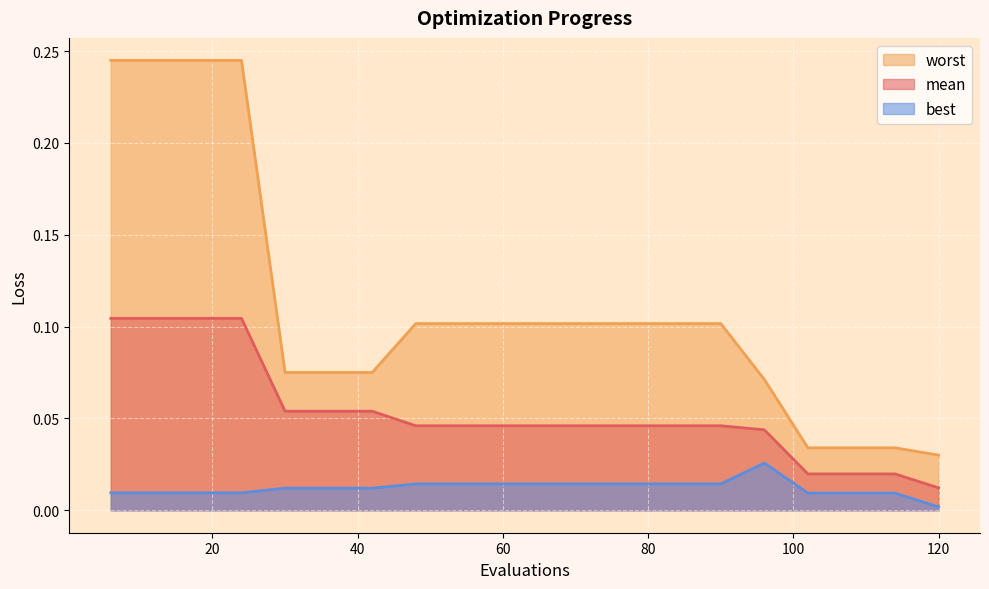

What is the sum of all worst values?

2.2